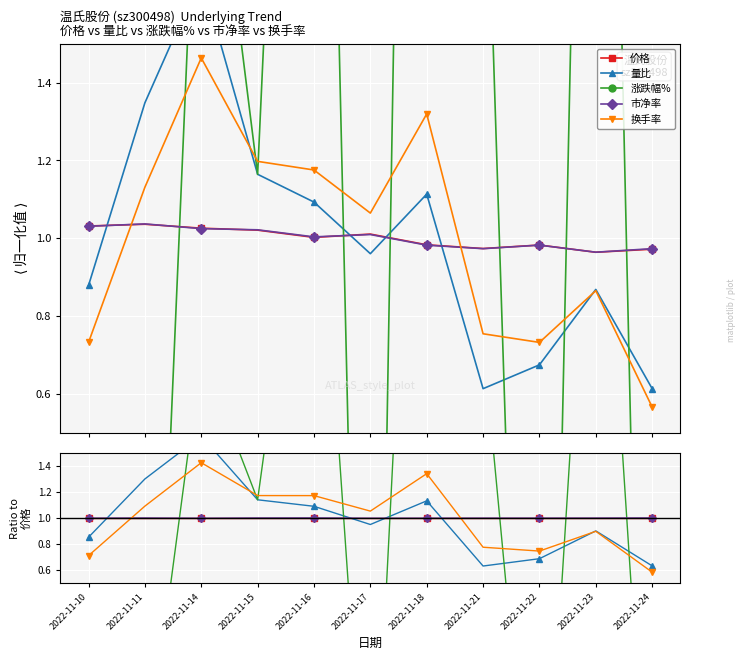

Which series has the largest total across all categories?

涨跌幅%